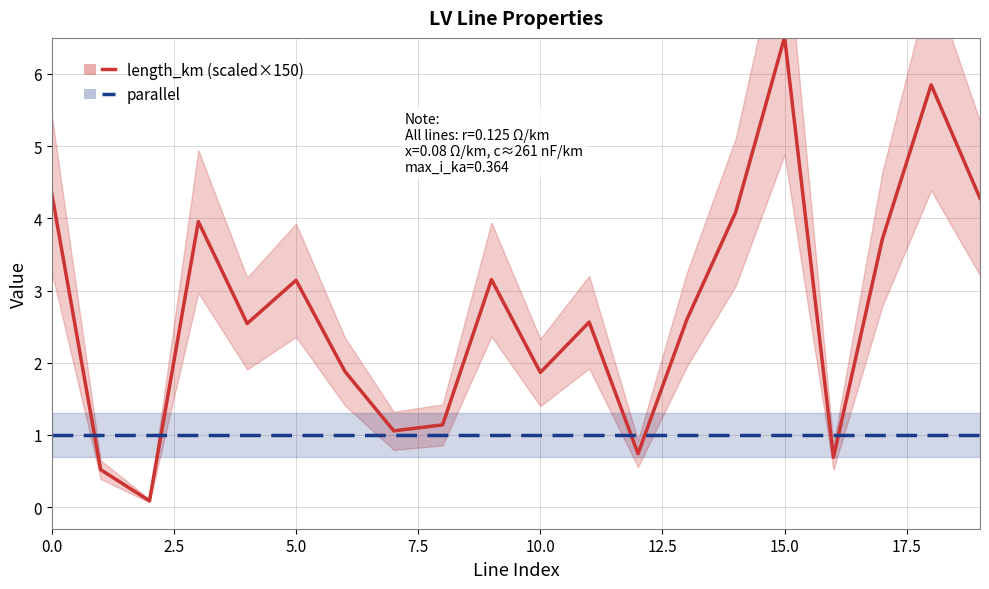

What are all the series names shown in the legend?

length_km (scaled), parallel